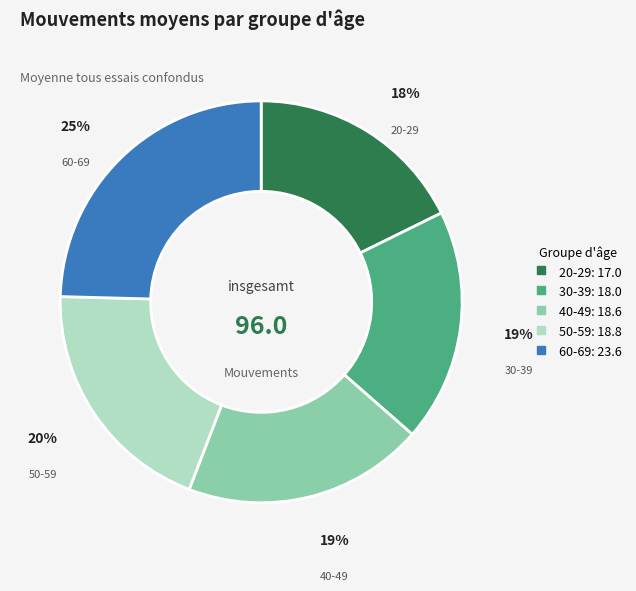

To the nearest percent, what portion does 30-39 represent?

19%